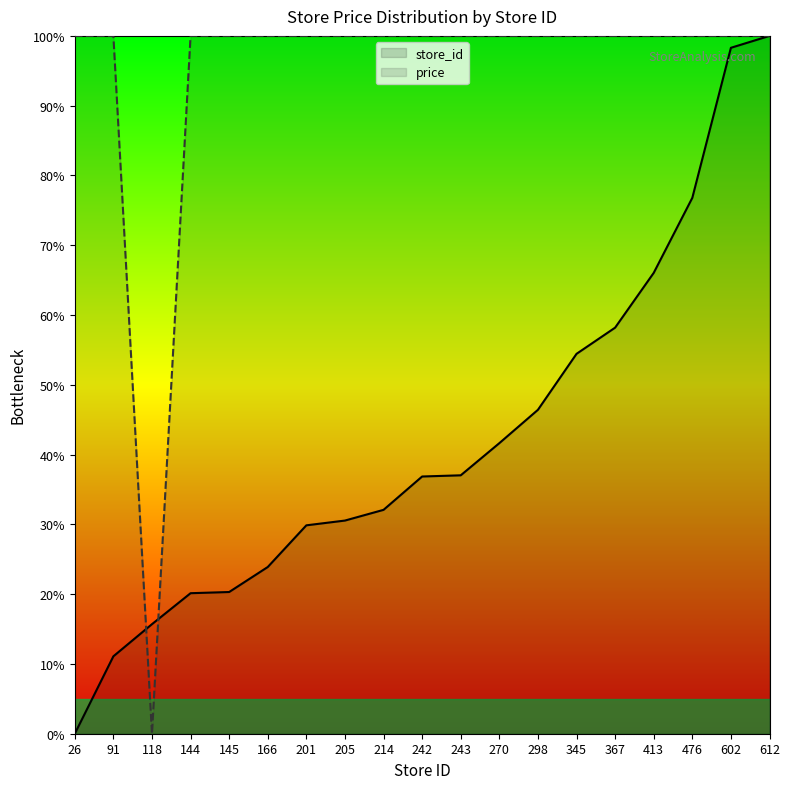

Where do price and store_id first cross each other?

91 and 118